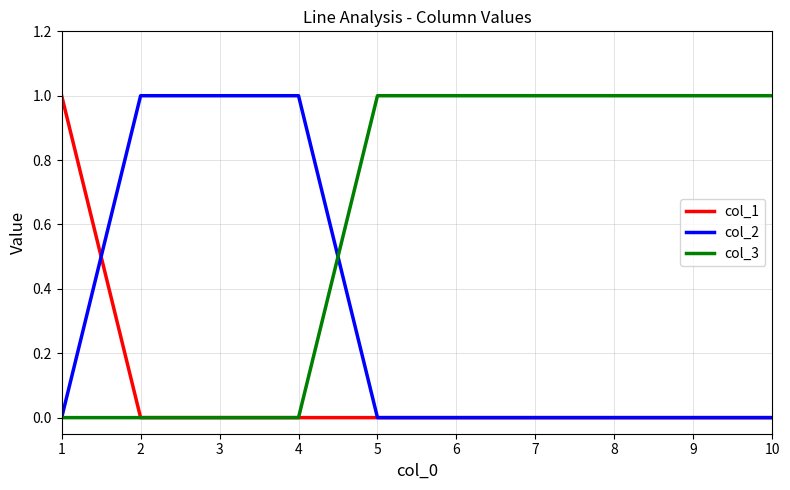

Is it true that col_2 equals 0 at 6?

True